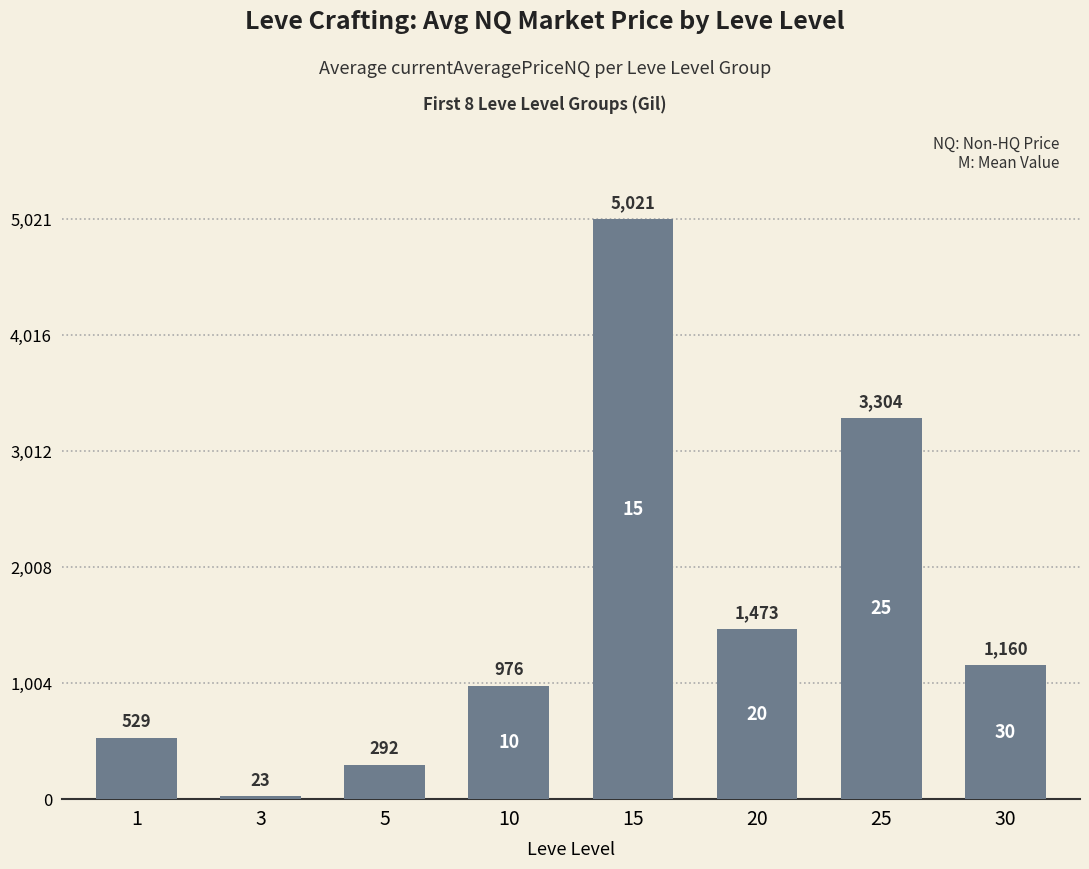

What is the value of the 3rd bar from the left?

292.1